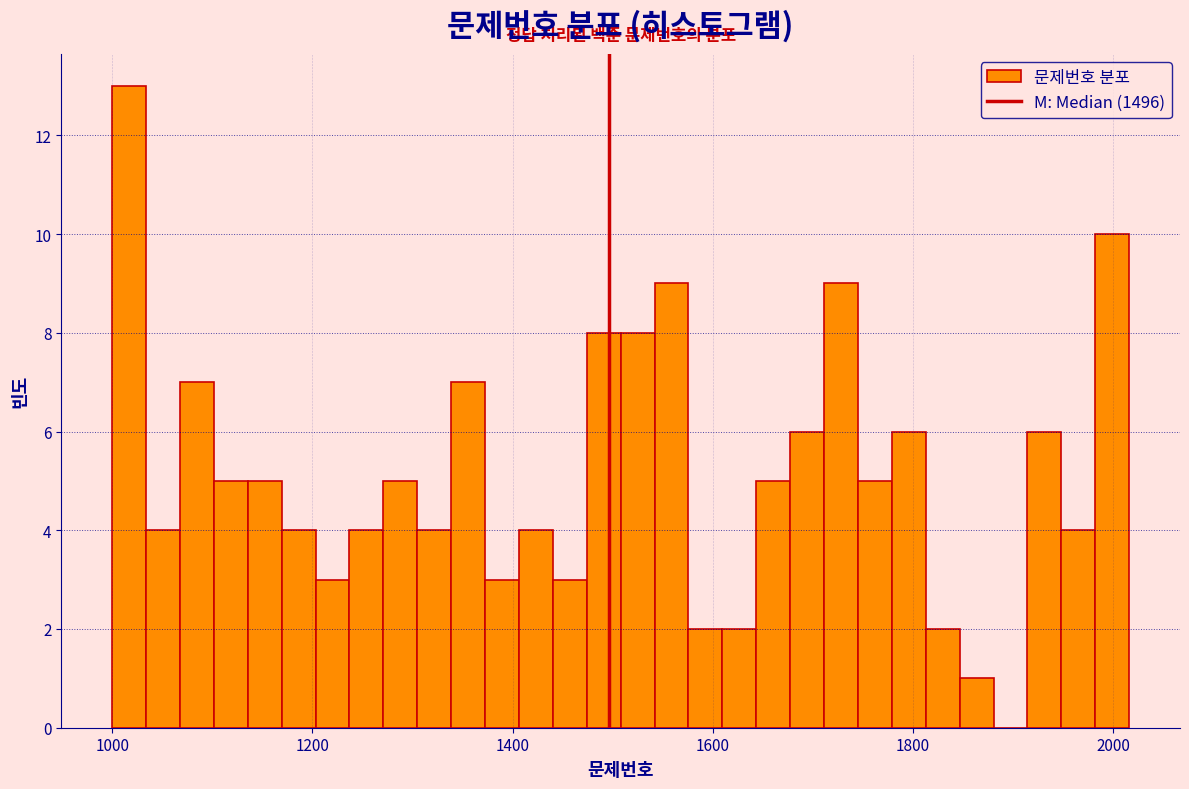

Read against the x-axis, roughly where is the centre of the tallest bar?

1020